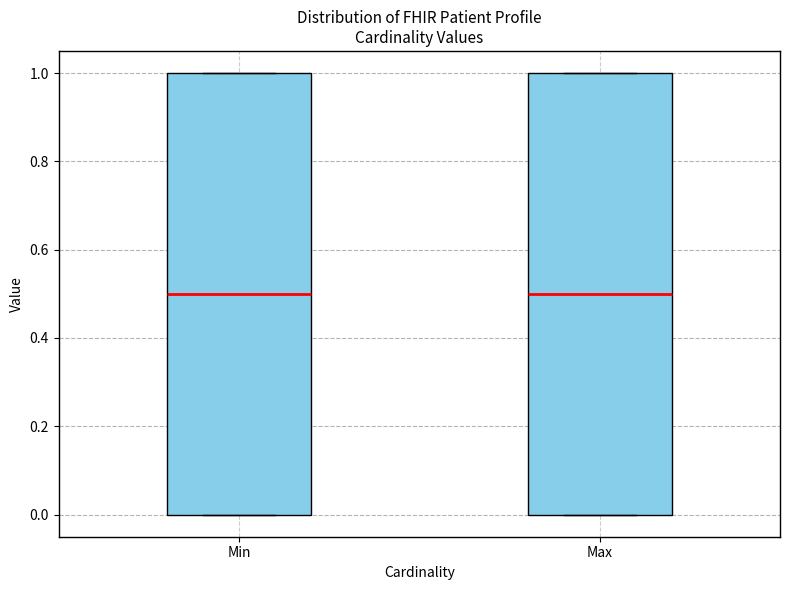

Reading left to right, read every box against the y-axis: the position of its median line, the range the box covers, and the ends of its whiskers. The values are not printed on the chart, so give them approximately, as read against the axis.

Min: median 0.5, box 0.0 to 1.0, whiskers 0.0 to 1.0
Max: median 0.5, box 0.0 to 1.0, whiskers 0.0 to 1.0